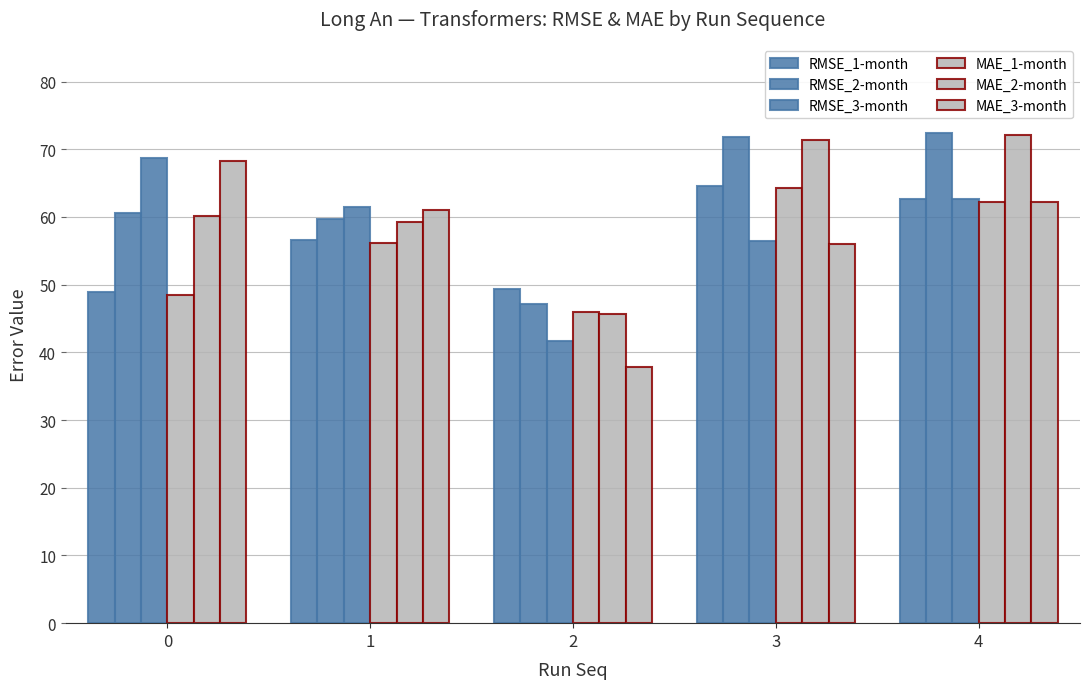

Which series changed the most between 0 and 3?

MAE_1-month